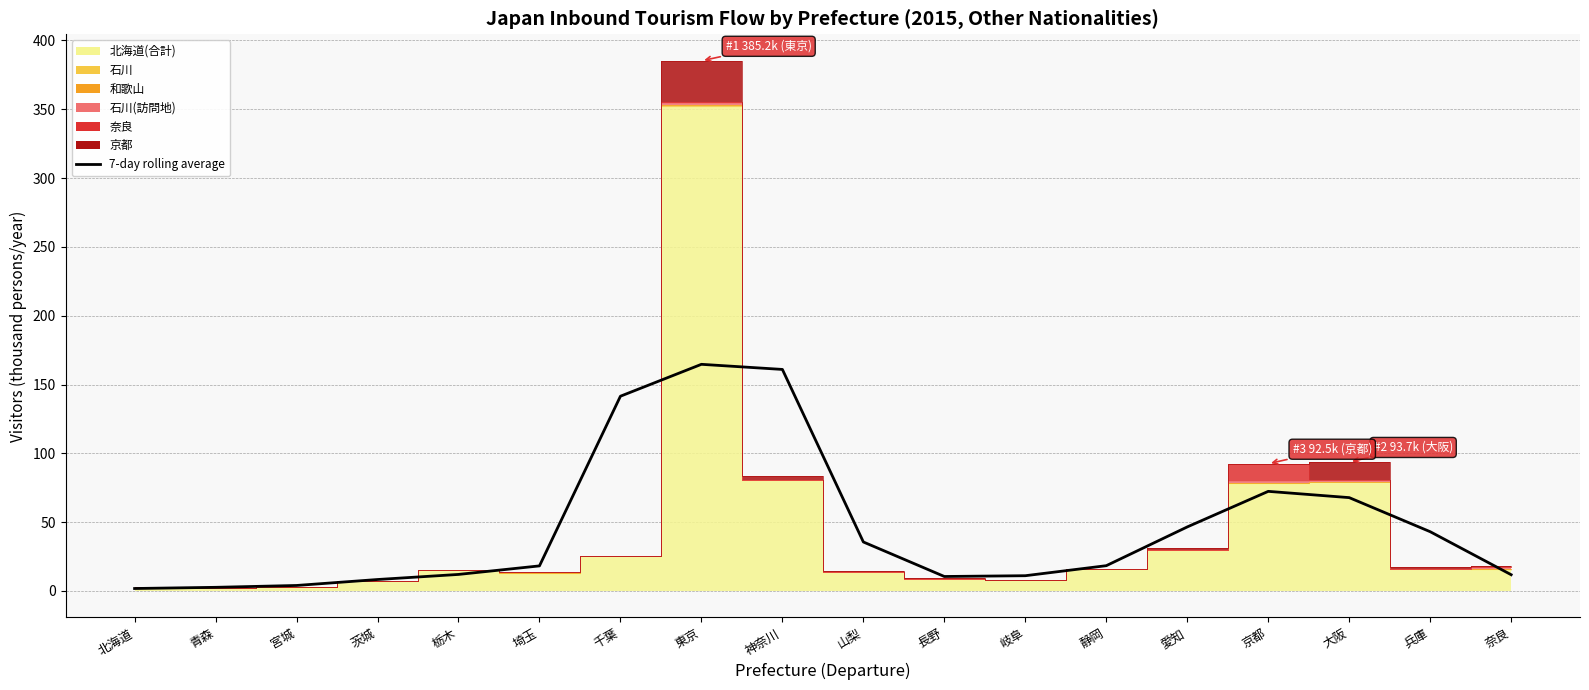

Reading left to right, transcribe all the data shown in this chart.

1.8	2.7	4.0	8.3	12.0	18.2	141.5	164.7	161.0	35.6	10.5	11.1	18.4	46.5	72.4	67.8	43.1	11.8